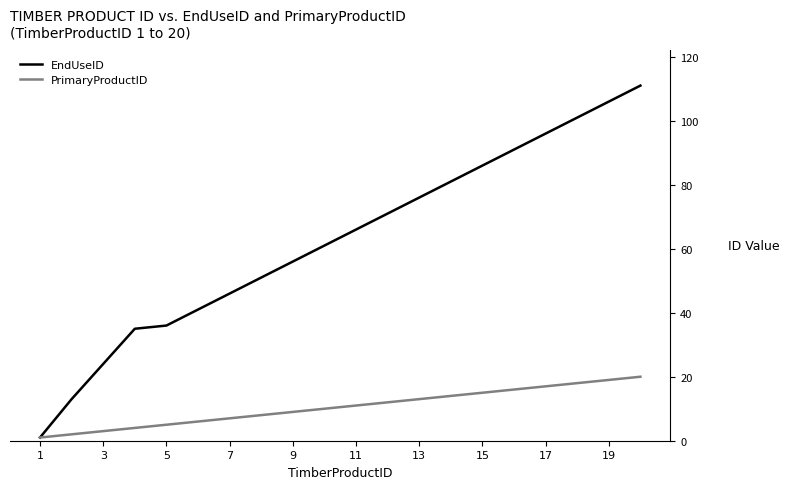

Rank the series by their maximum value, from highest to lowest.

EndUseID, PrimaryProductID